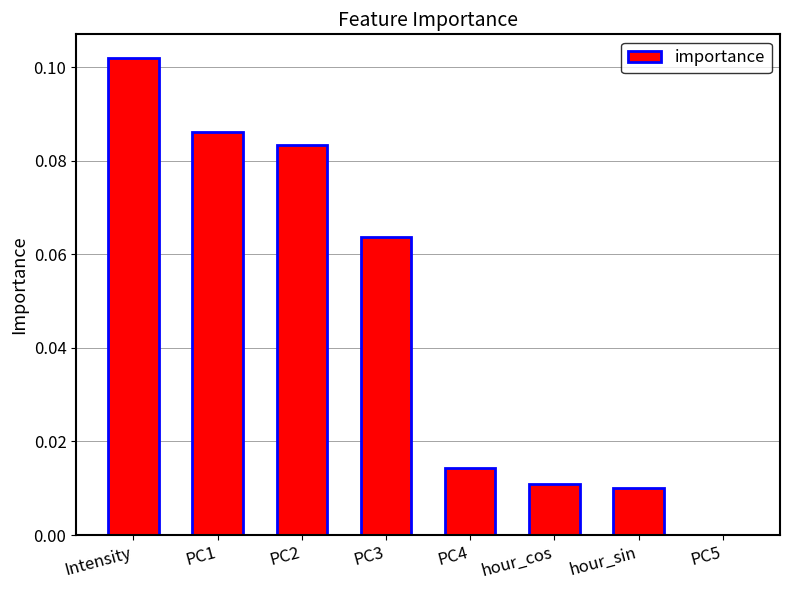

What is the sum of all values?

0.4